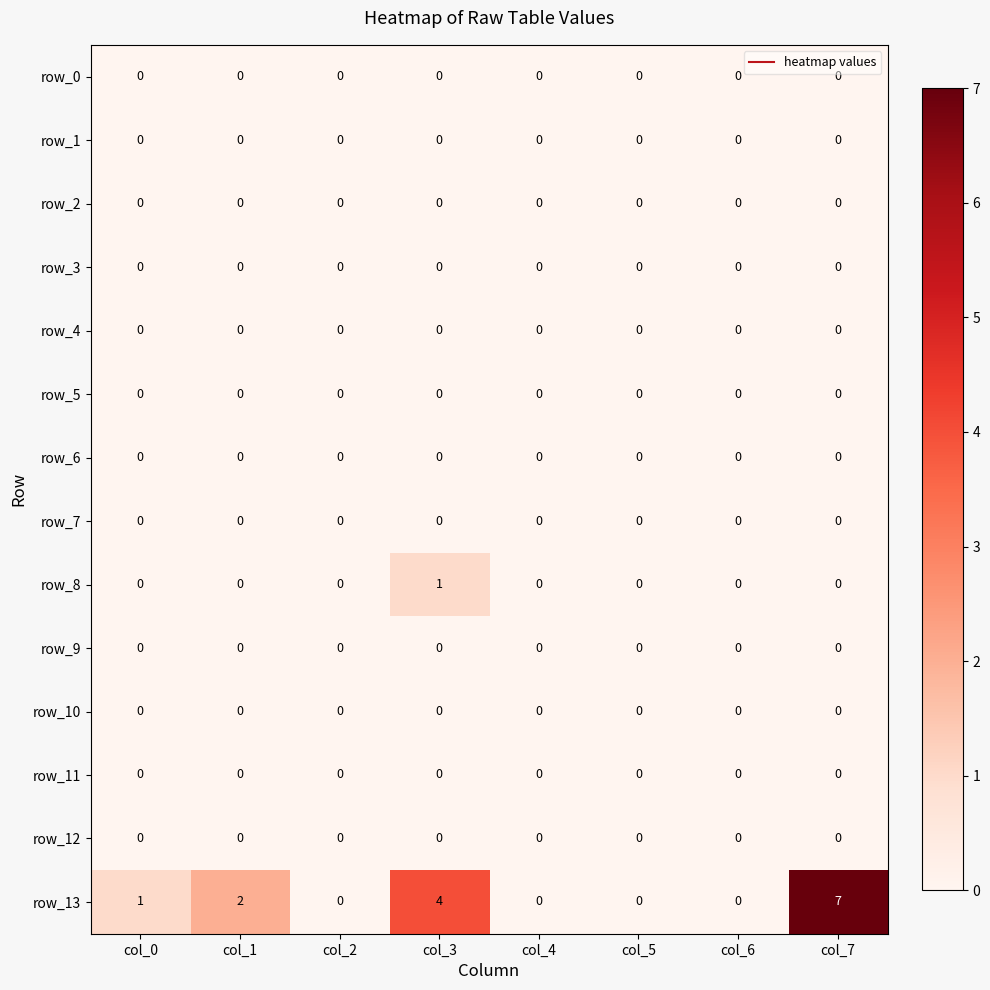

At which category is the sum across all series the highest?

col_7